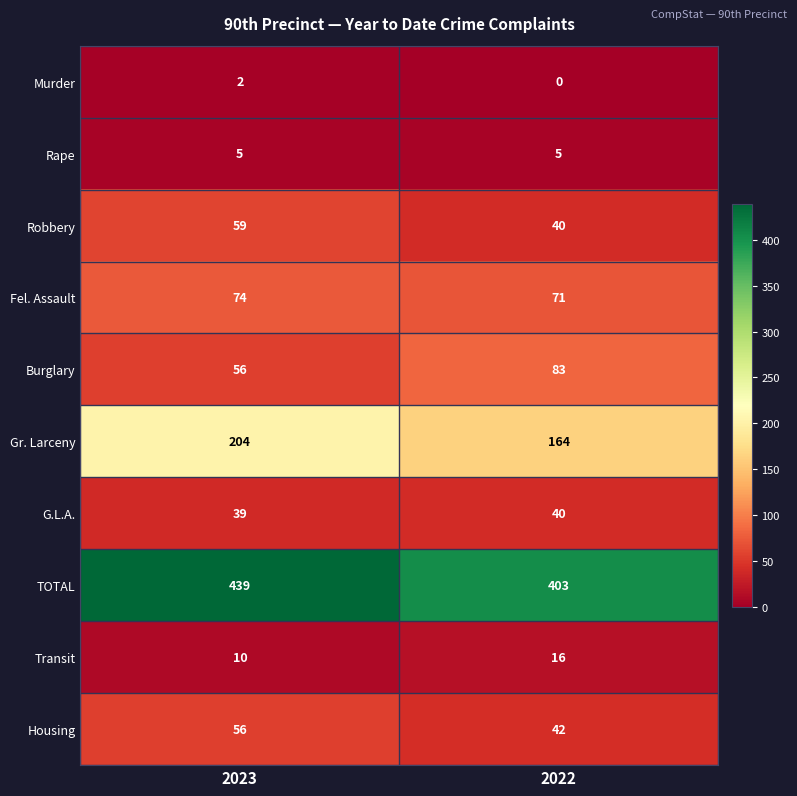

At which category does the chart reach its minimum across all series?

2022